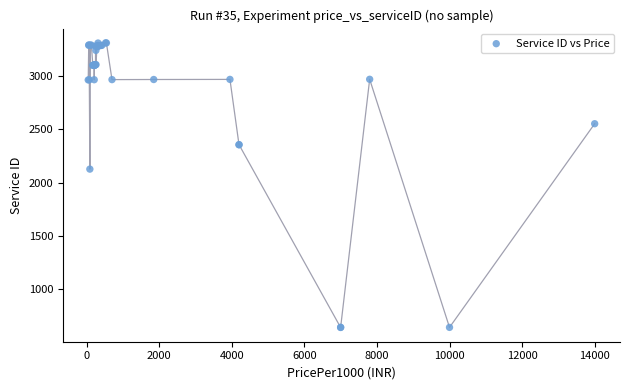

What Y value in the scatter plot is closest to 1975?

2126